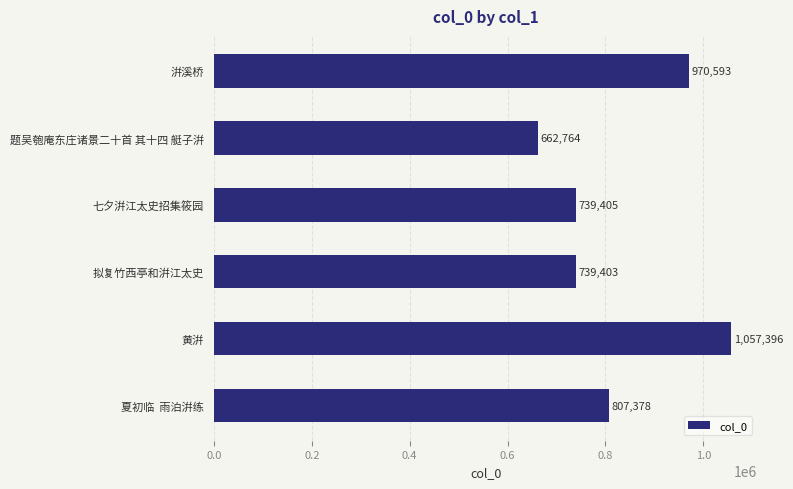

Reading bottom to top, list all the values displayed in this chart.

夏初临  雨泊洴练=807378	黄洴=1057396	拟复竹西亭和洴江太史=739403	七夕洴江太史招集筱园=739405	题吴匏庵东庄诸景二十首 其十四 艇子洴=662764	洴溪桥=970593